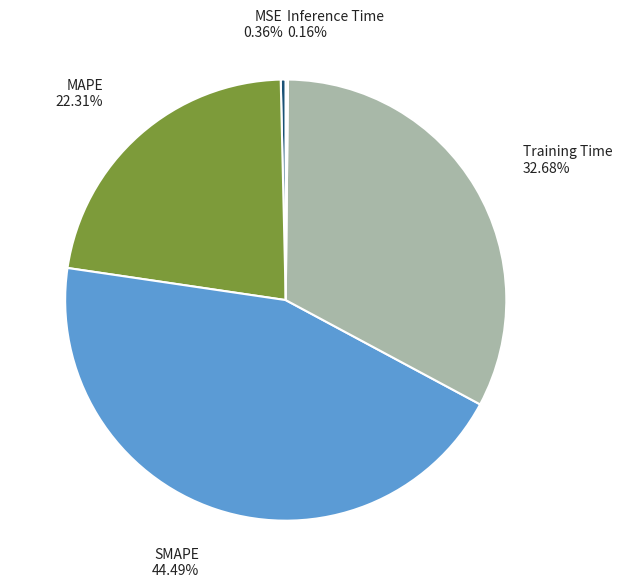

The SMAPE slice represents 32% of the pie. True or false?

False